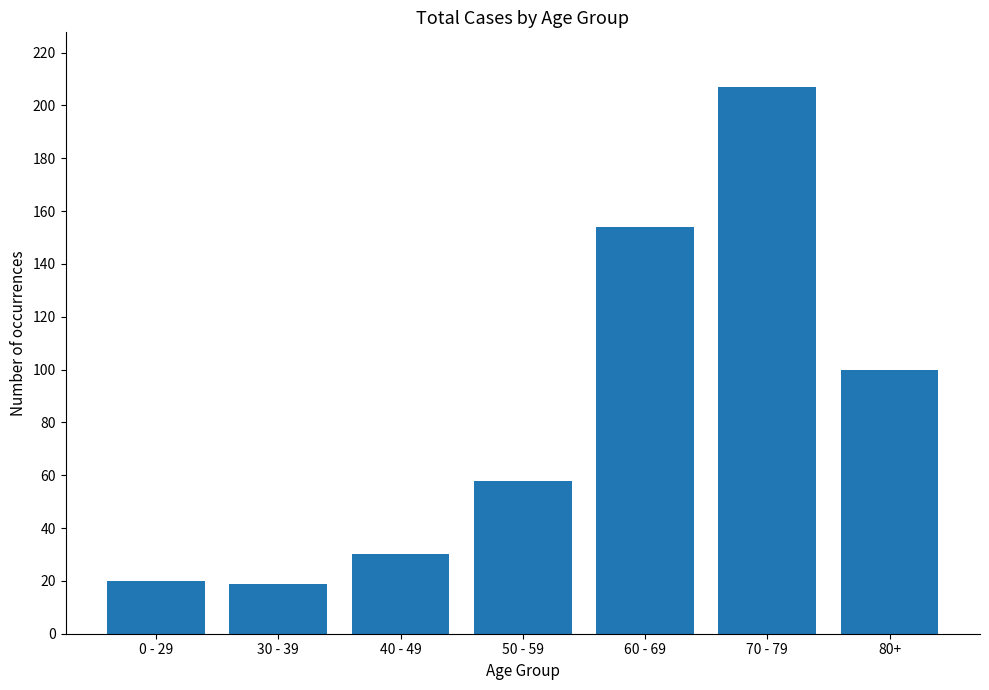

How many bars are there in total?

7